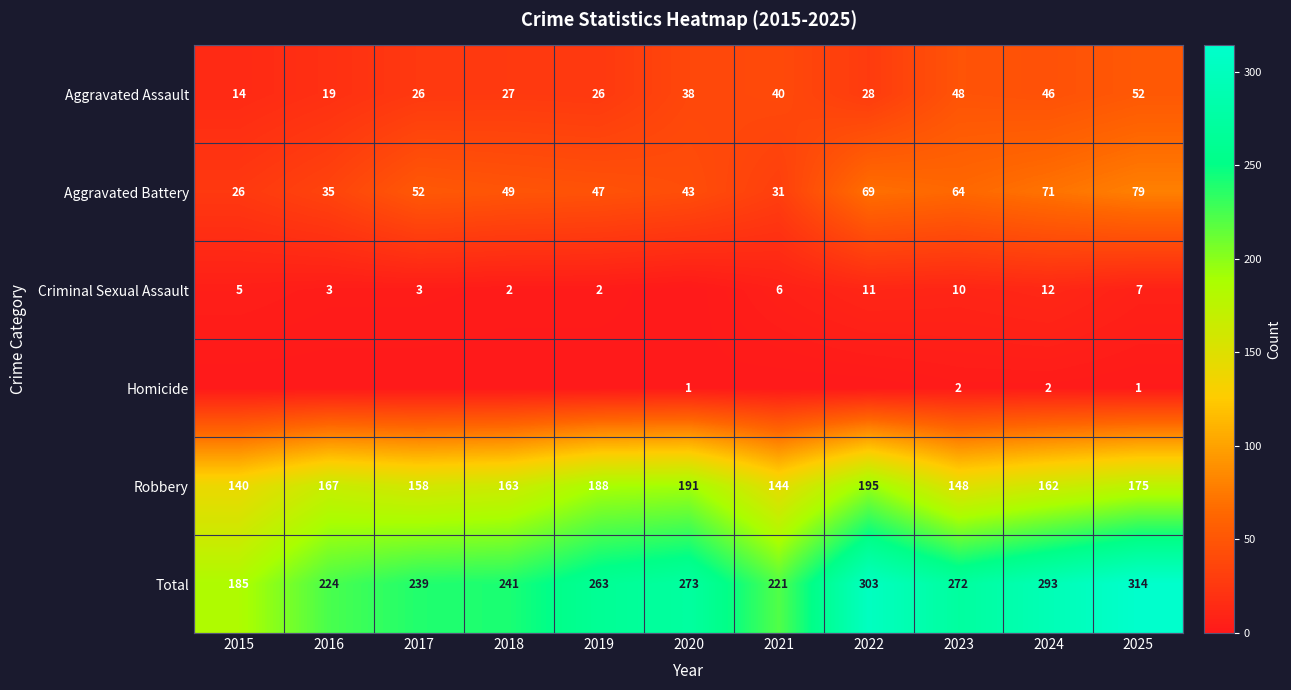

At how many categories does at least one series exceed 259?

6